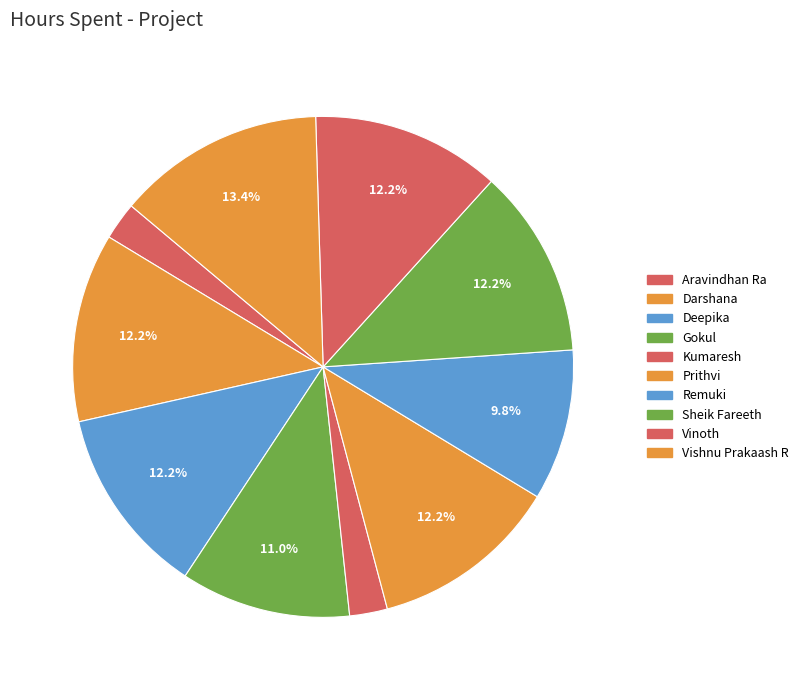

How many slices are in this pie chart?

10